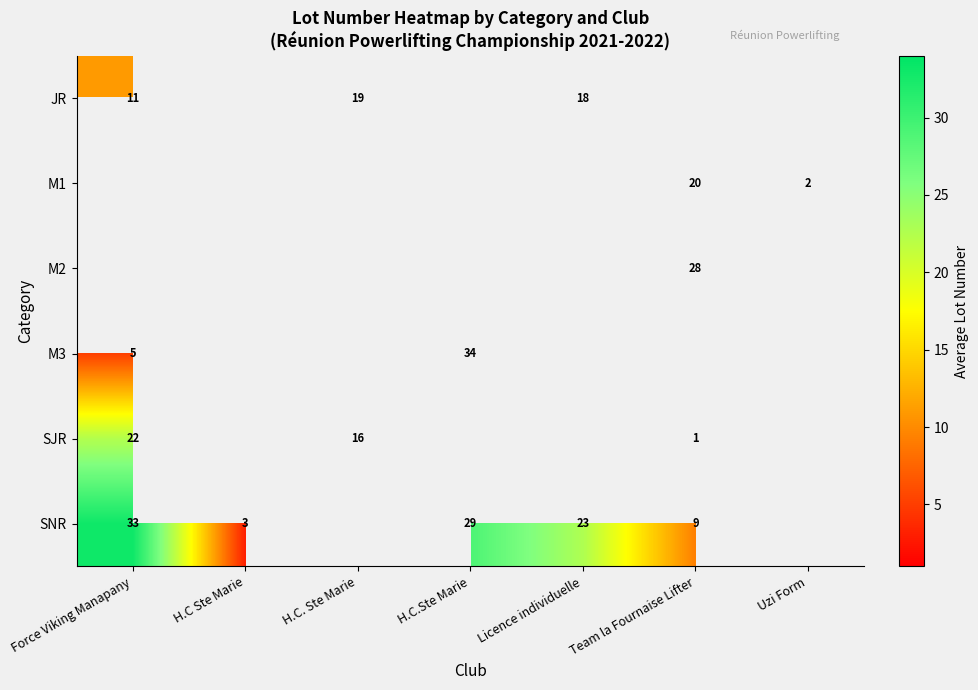

At which category does the chart reach its peak across all series?

H.C.Ste Marie